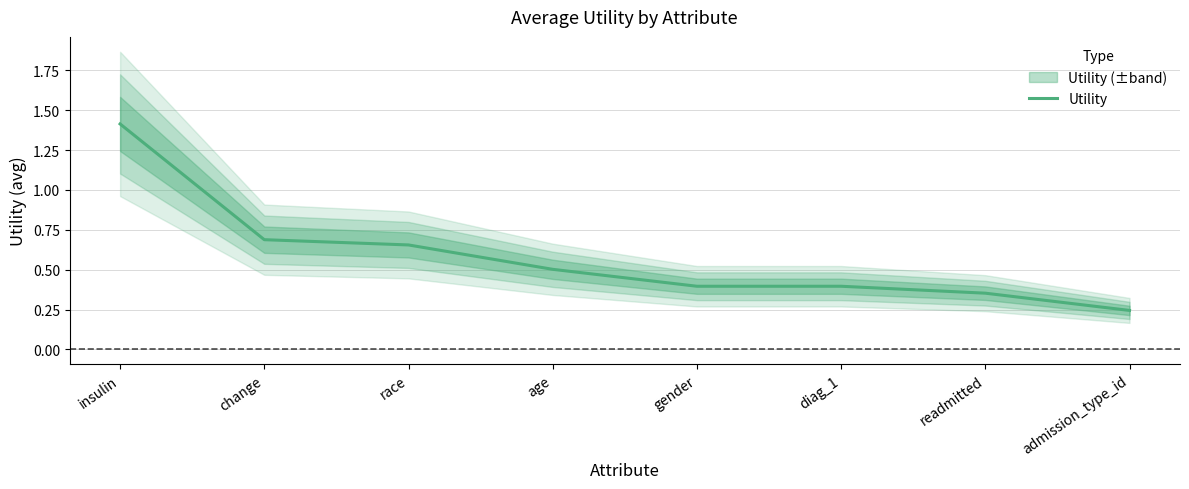

Which category has the highest value across all series?

insulin